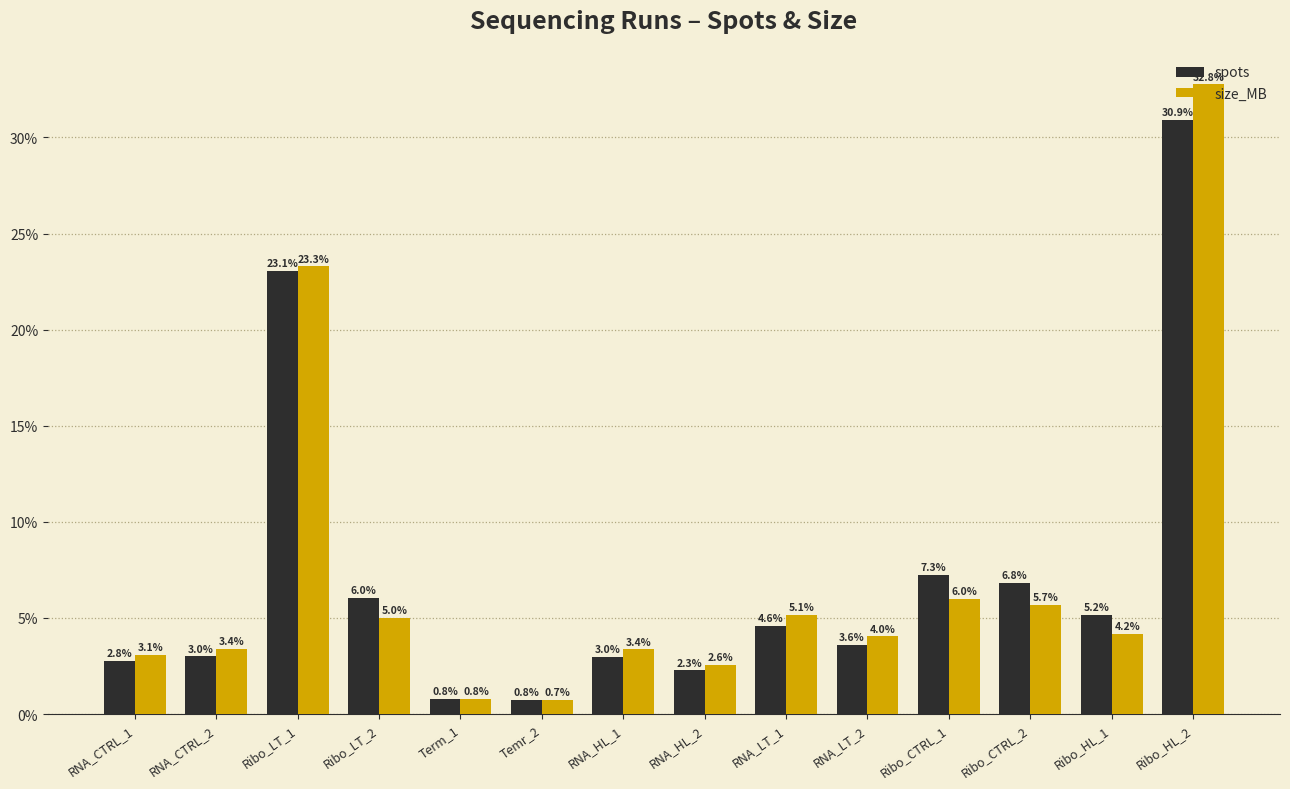

What are all the series names shown in the legend?

spots, size_MB